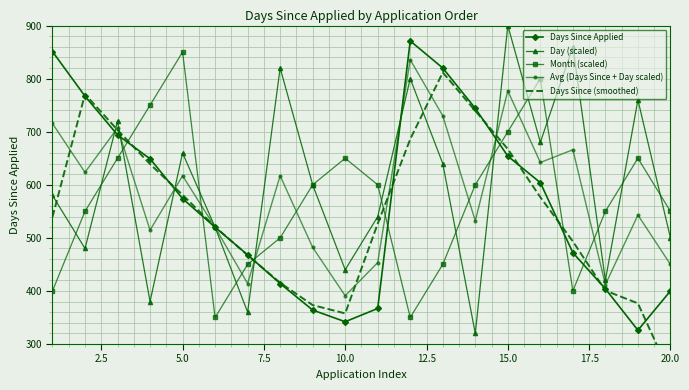

The Day (scaled) series shows 500.0 at 20.0. True or false?

True